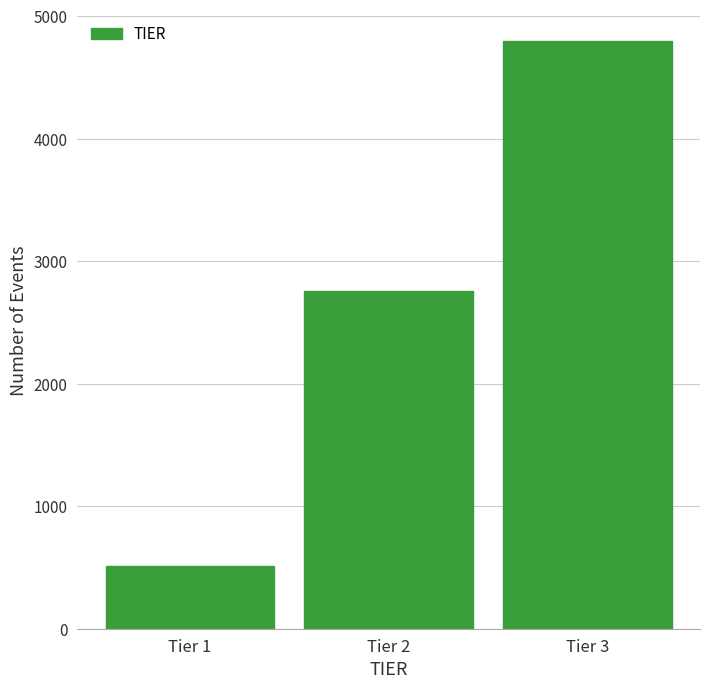

Reading left to right, list all the values displayed in this chart.

Tier 1=510	Tier 2=2753	Tier 3=4793